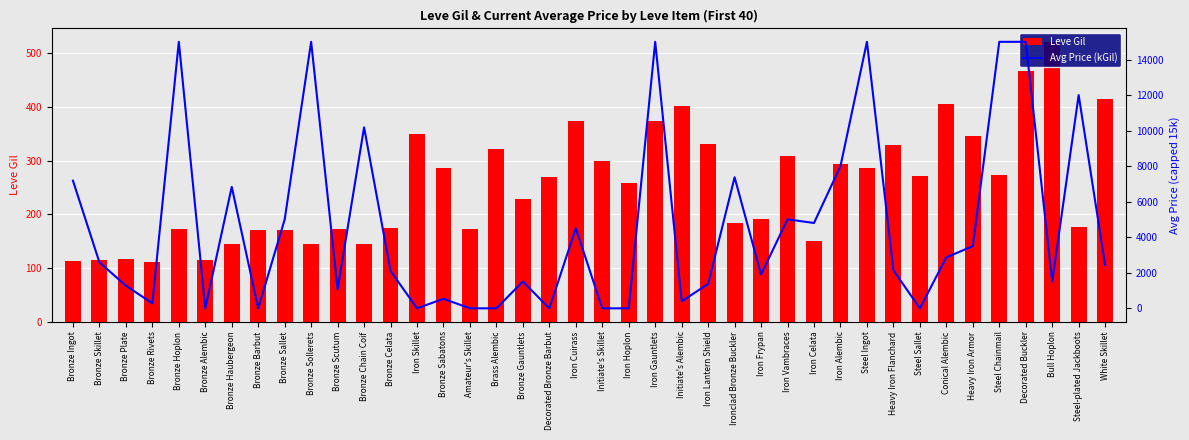

How many distinct data groups are displayed?

2